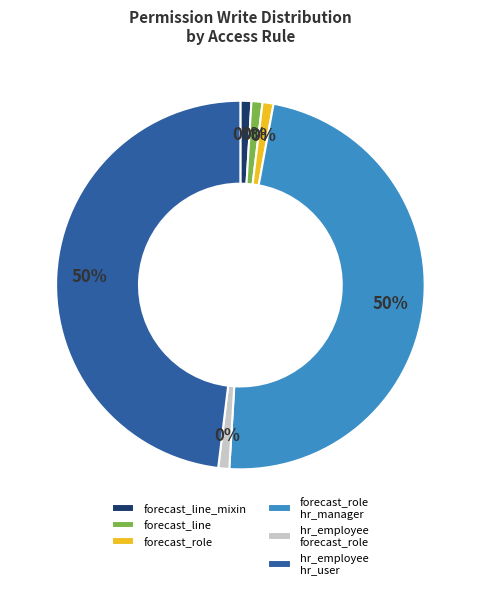

Which category has the smallest portion of the pie?

access_forecast_line_mixin